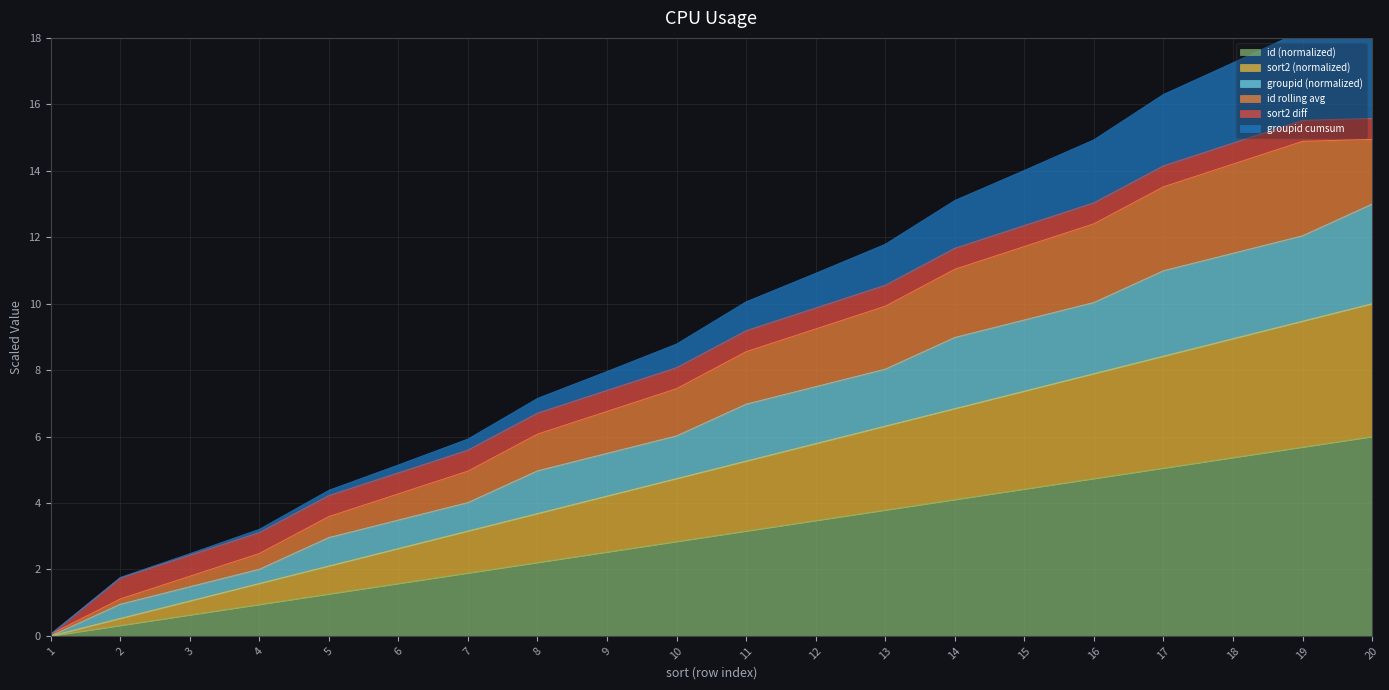

True or false: groupid has more than 1 points higher than both neighbors.

False